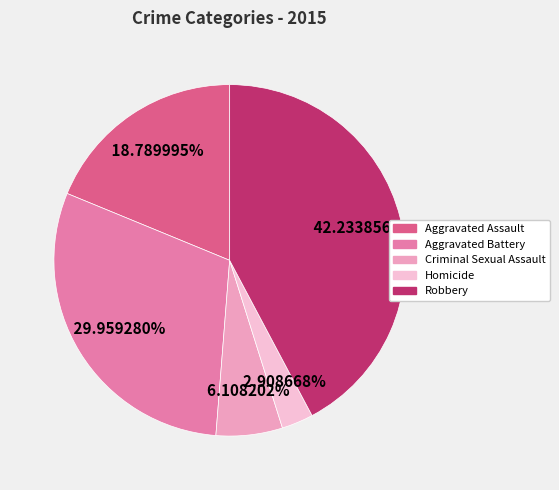

Does any single category account for the majority?

No